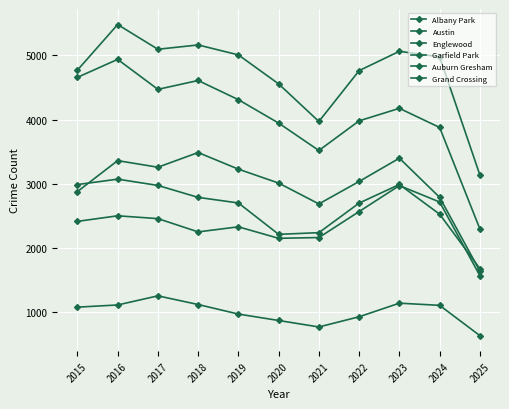

List the labels in order of Grand Crossing value, largest first.

2023, 2024, 2022, 2016, 2017, 2015, 2019, 2018, 2021, 2020, 2025